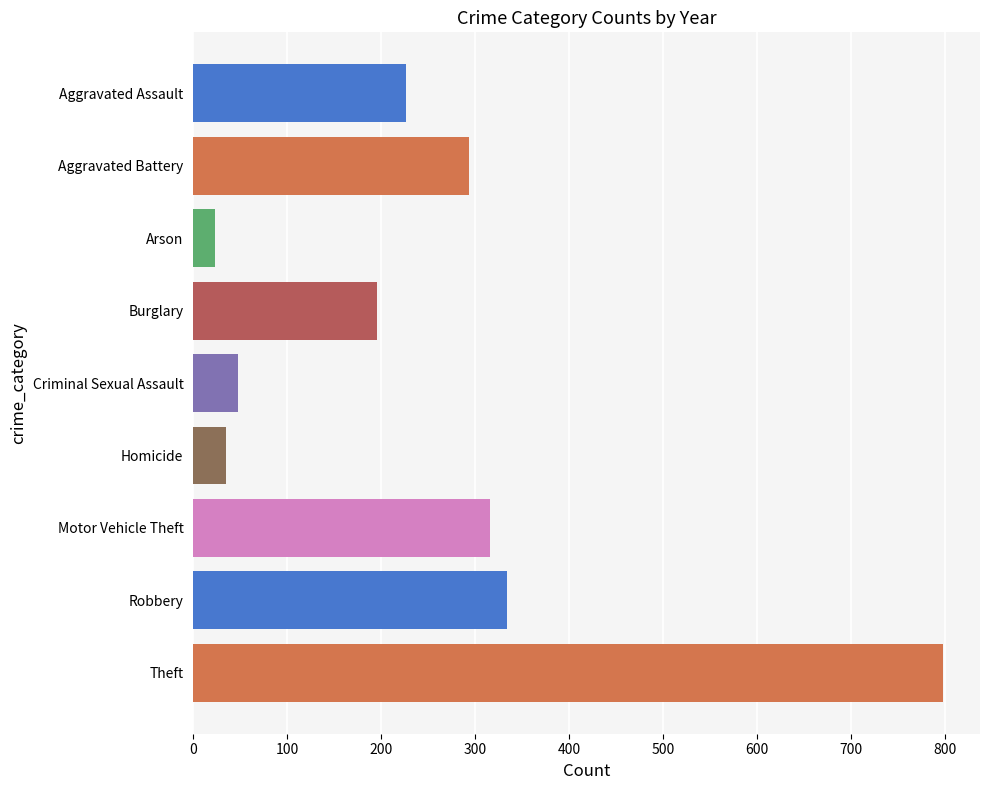

Which has a higher value, Homicide or Aggravated Assault?

Aggravated Assault